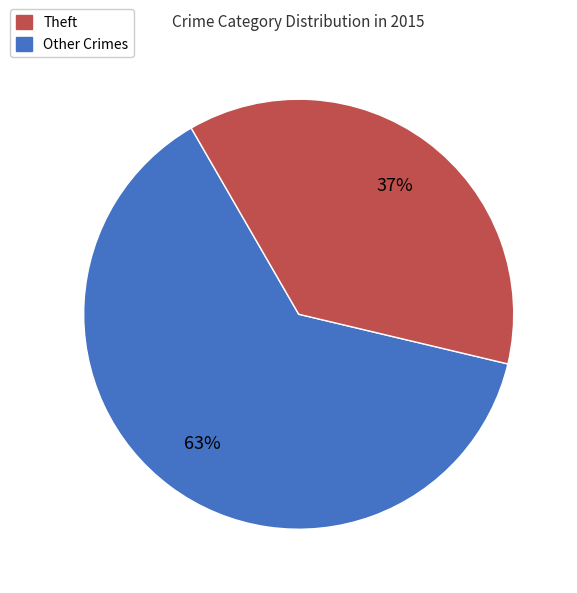

Is there a majority slice in this chart?

Yes